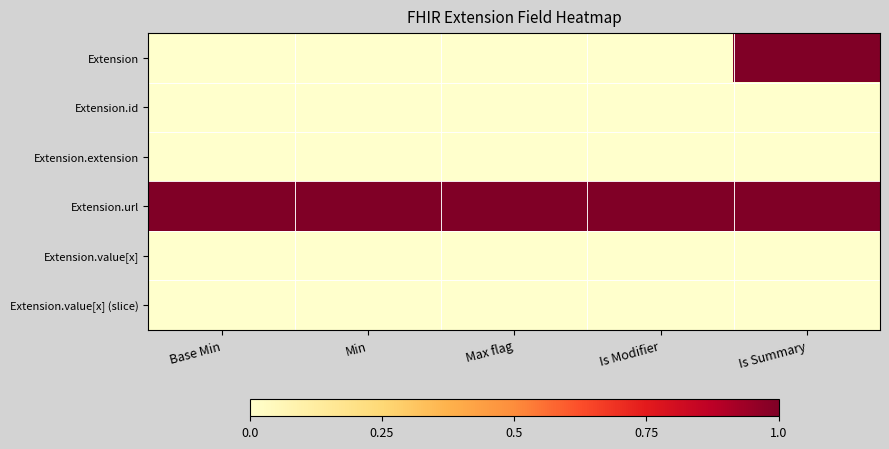

What is the total value across all series at Base Min?

1